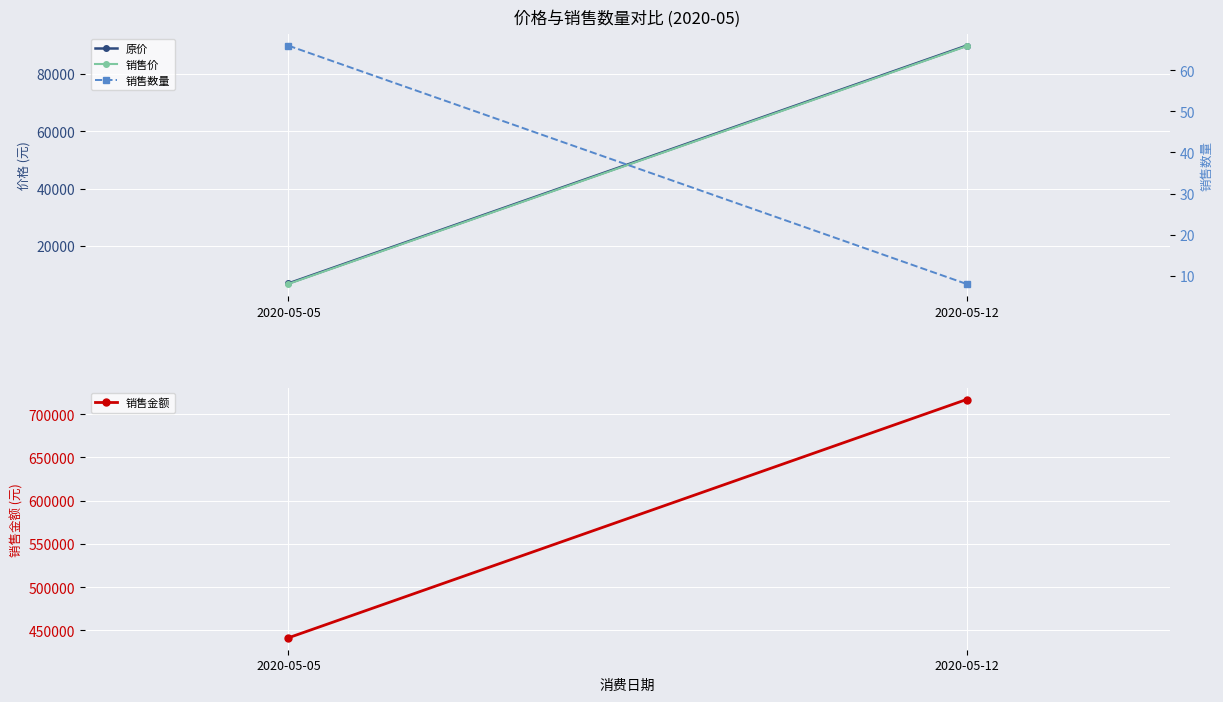

Which series has the largest total across all categories?

销售金额